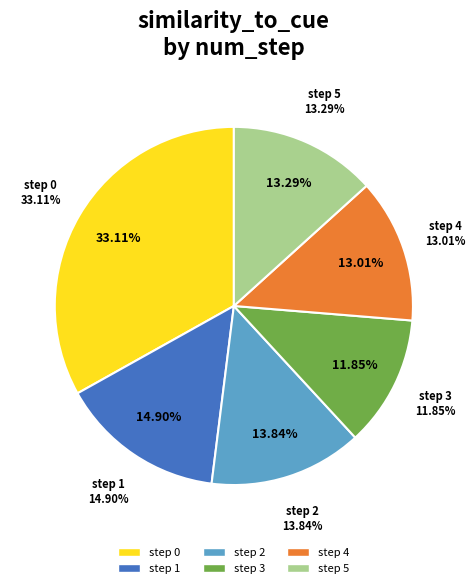

How many segments does this pie chart have?

6